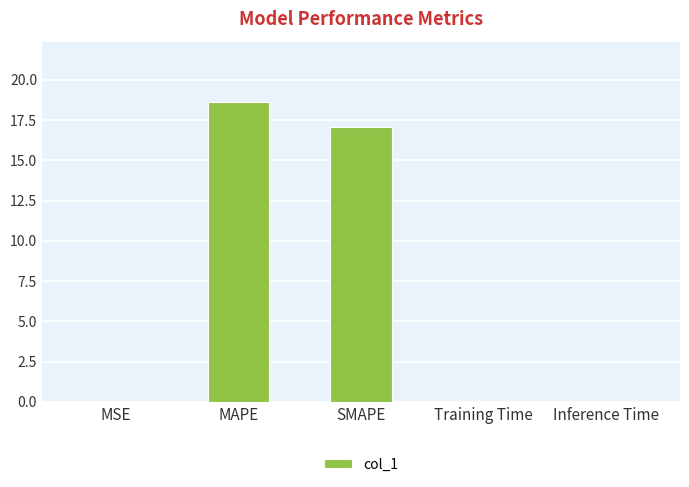

At which category does the chart reach its peak across all series?

MAPE